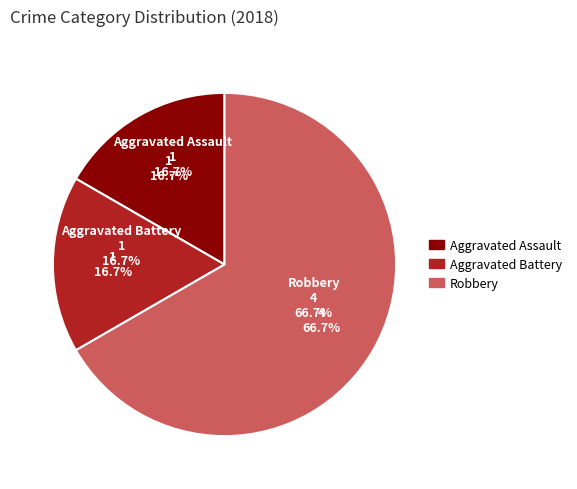

What portion of the pie excludes Robbery?

33.3%